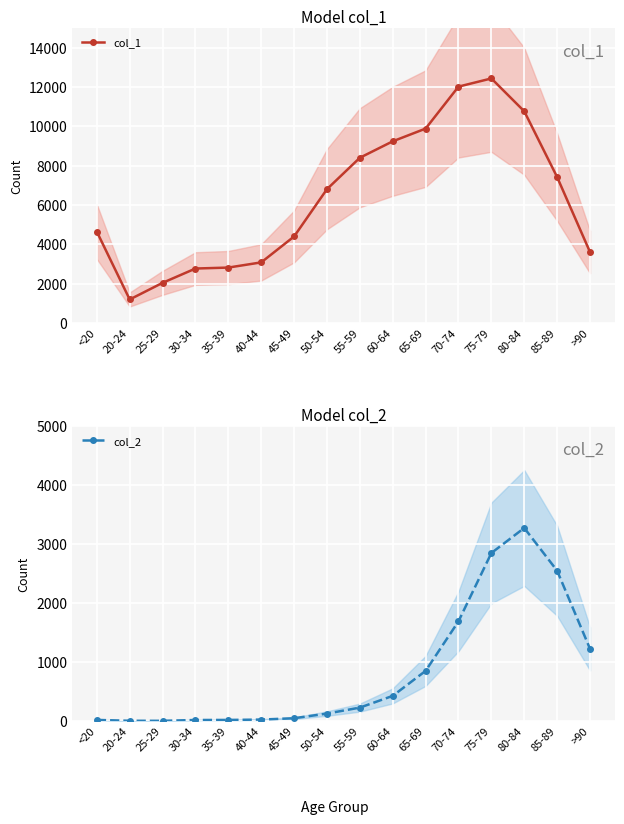

True or false: col_2 and col_1 intersect in this chart.

False